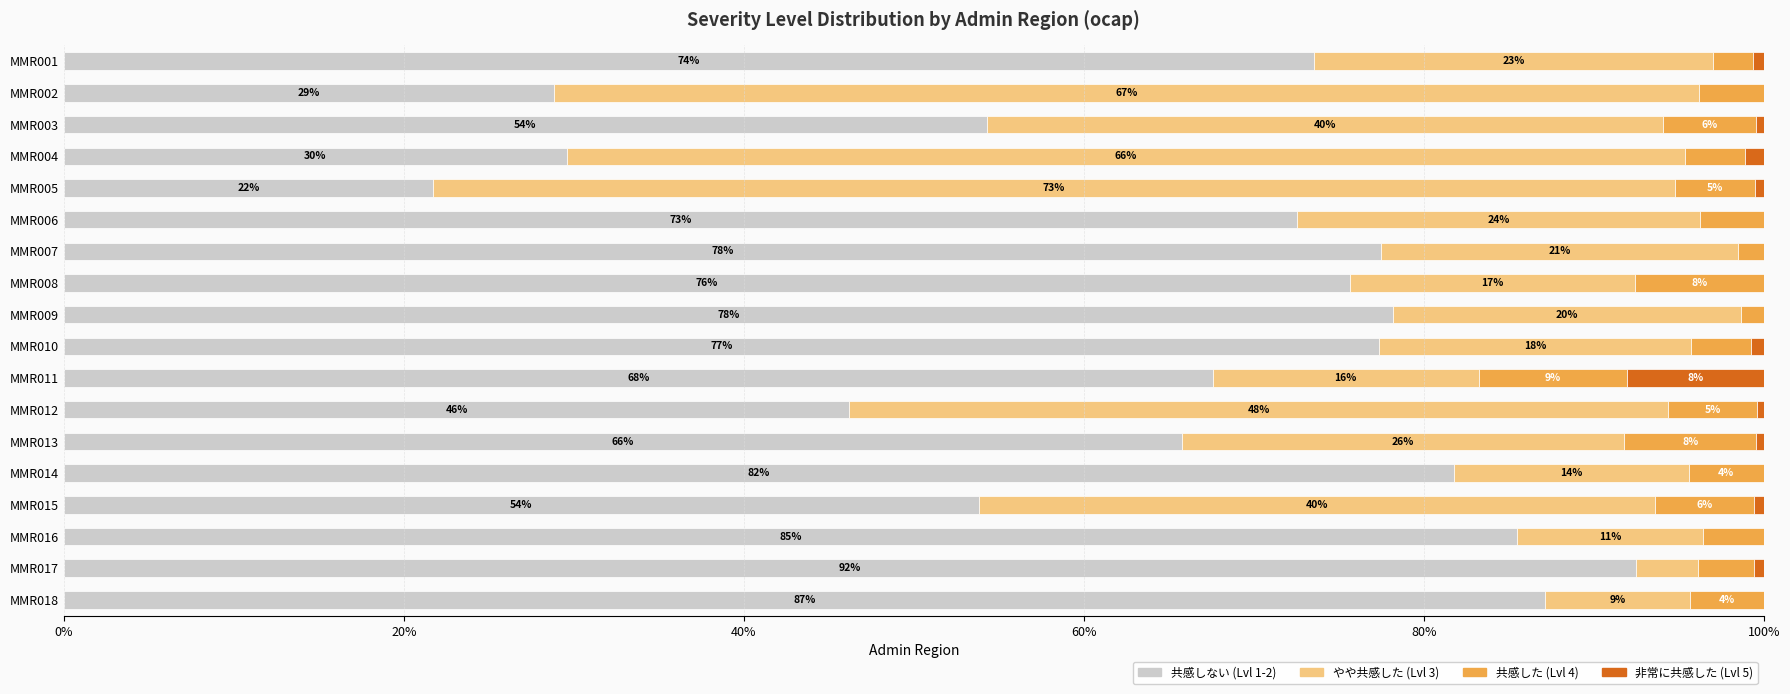

The value of % severity level 3 at MMR004 is 0.7. True or false?

True